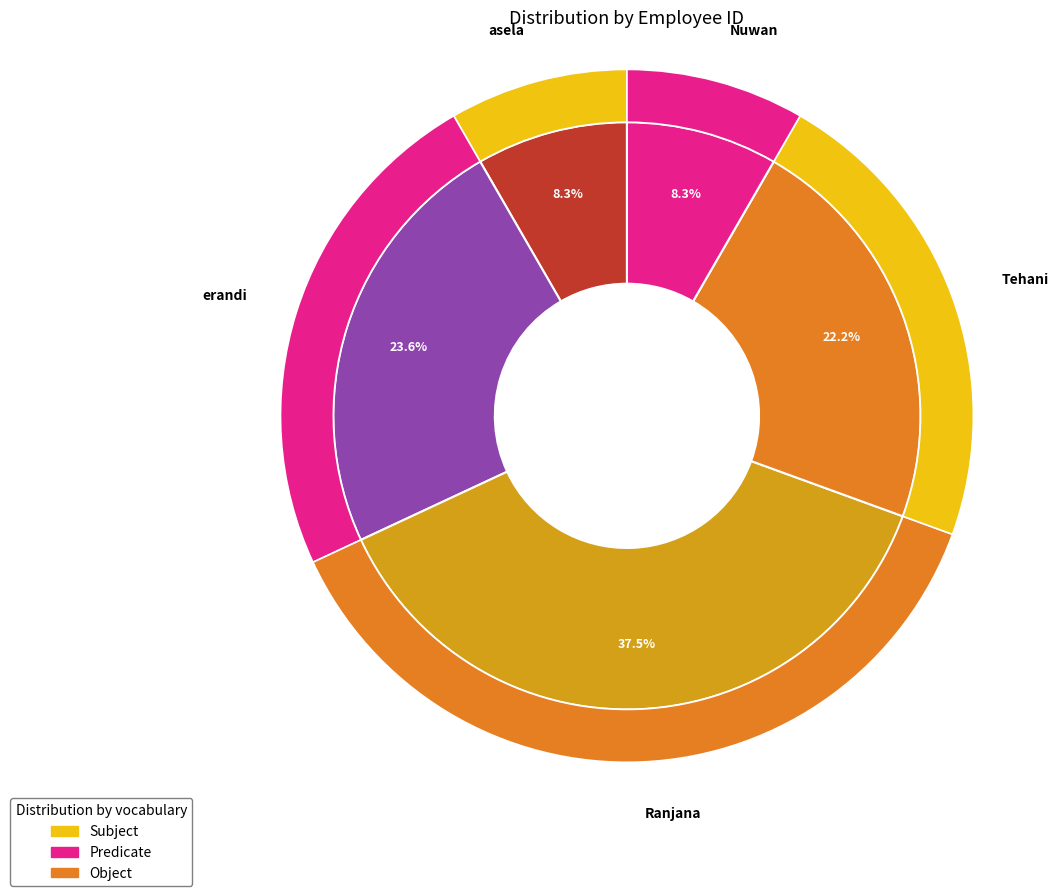

Approximately how many times larger is the value at Tehani compared to Nuwan?

2.7